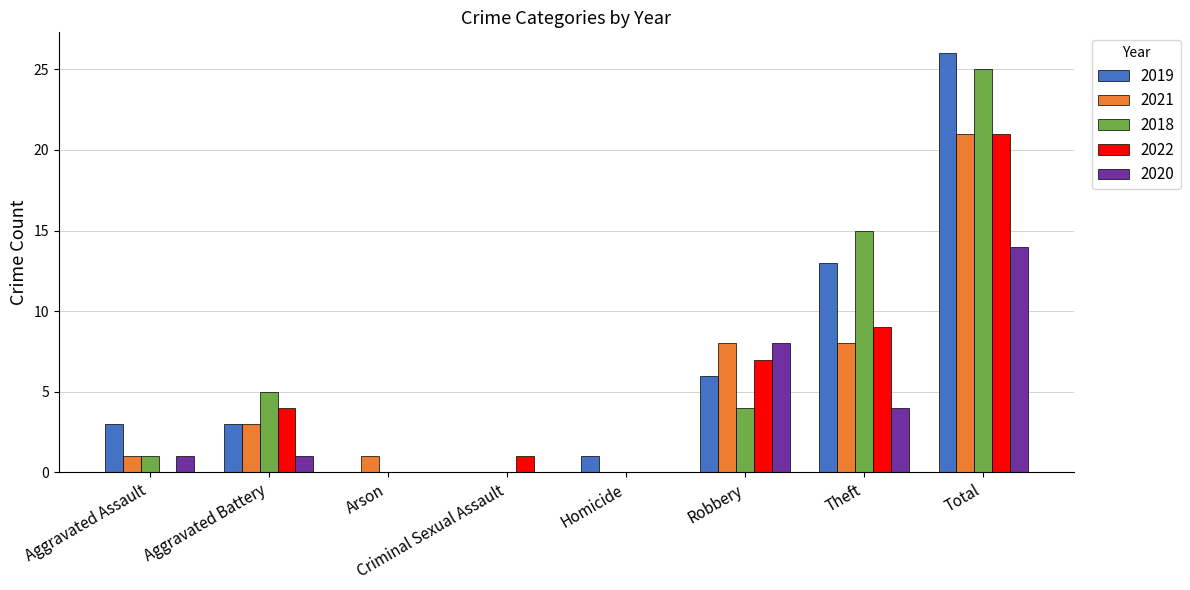

The 2020 series shows 12 at Robbery. True or false?

False